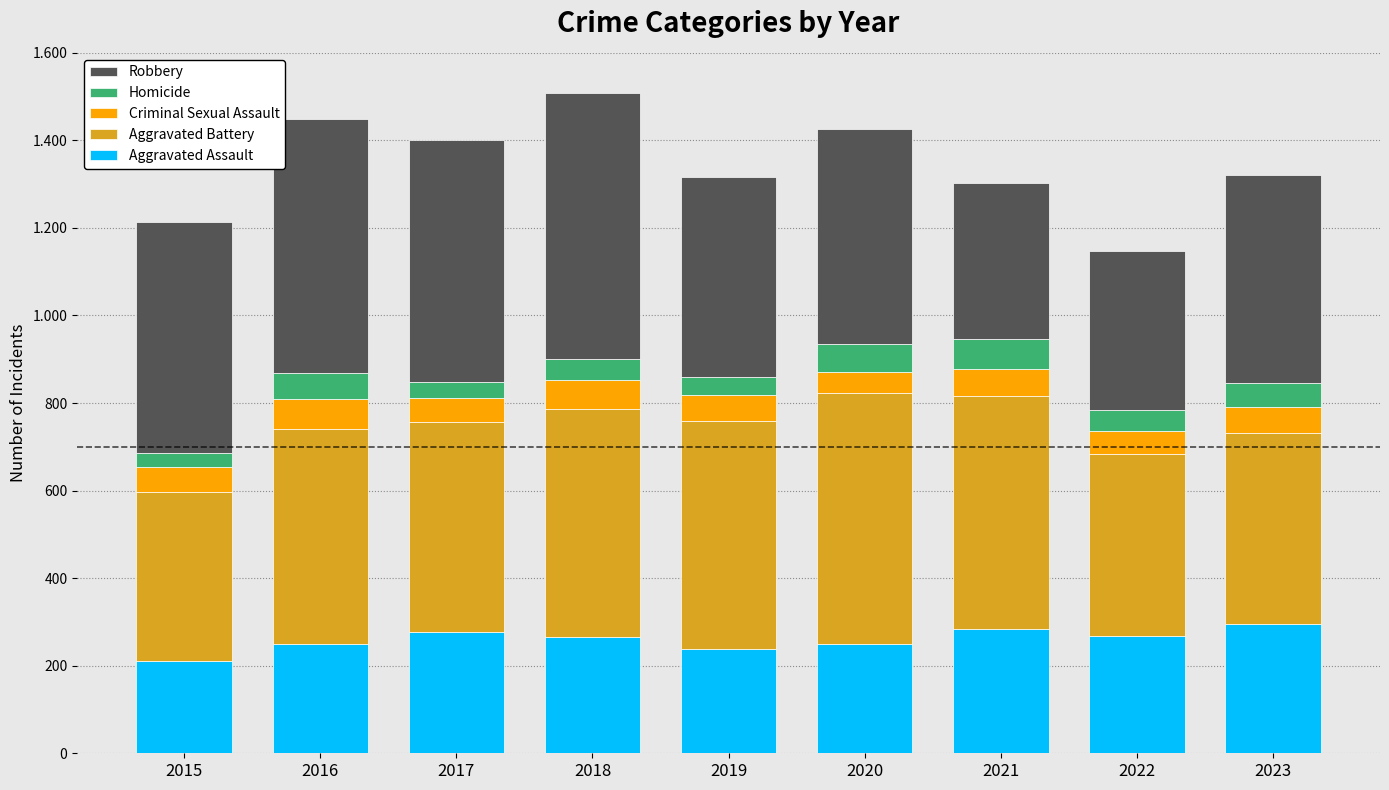

What are all the series names shown in the legend?

Robbery, Homicide, Criminal Sexual Assault, Aggravated Battery, Aggravated Assault